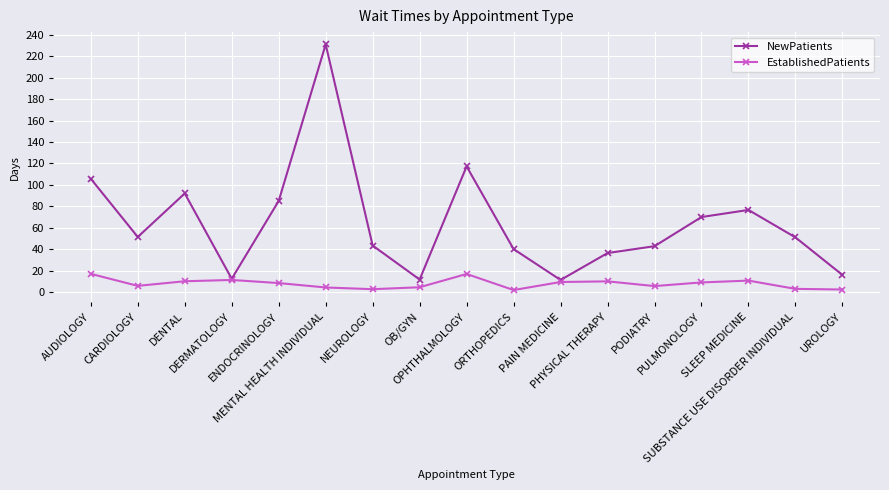

What is the value of the EstablishedPatients point at the 5th from the left?

8.4